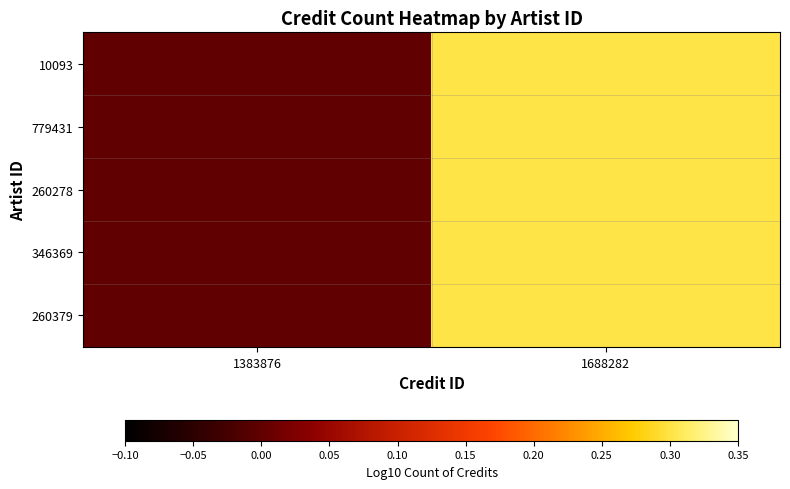

Rank the series by their maximum value, from highest to lowest.

10093, 779431, 260278, 346369, 260379